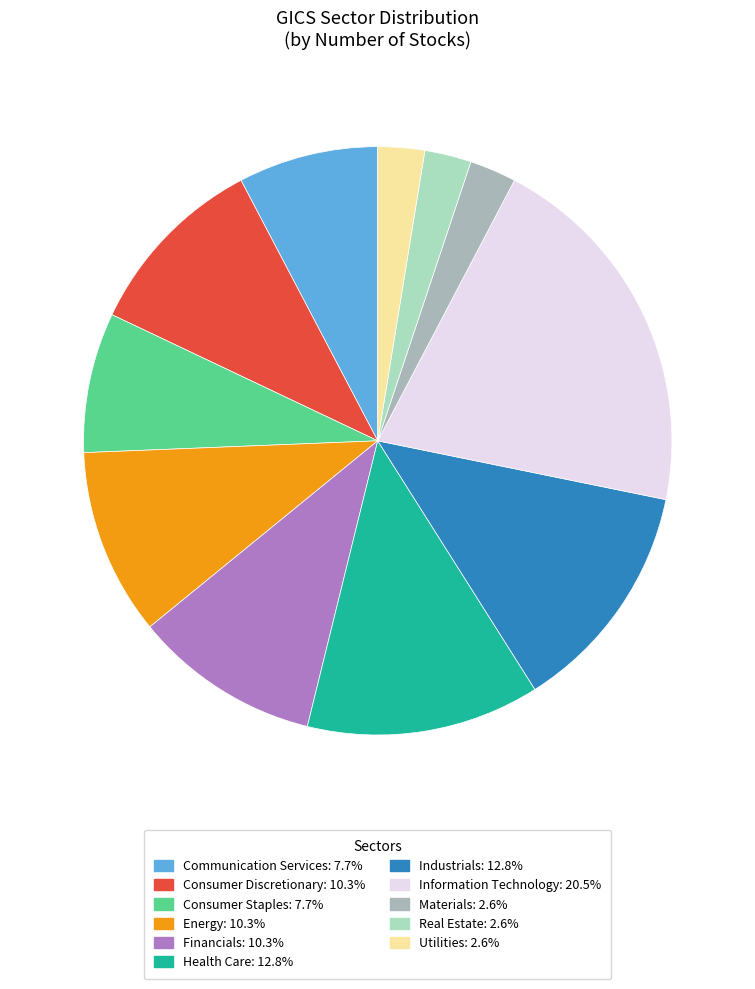

Count the number of slices in the pie.

11